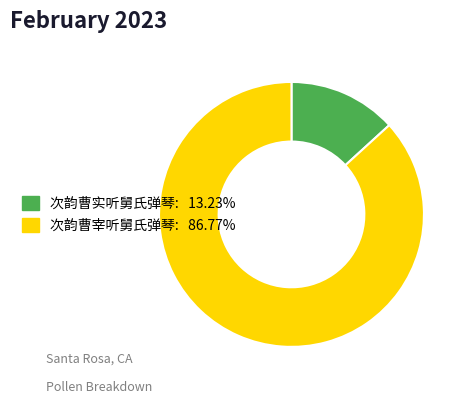

What is the ratio of the value at 次韵曹宰听舅氏弹琴: 86.77% to the value at 次韵曹实听舅氏弹琴: 13.23%?

6.6